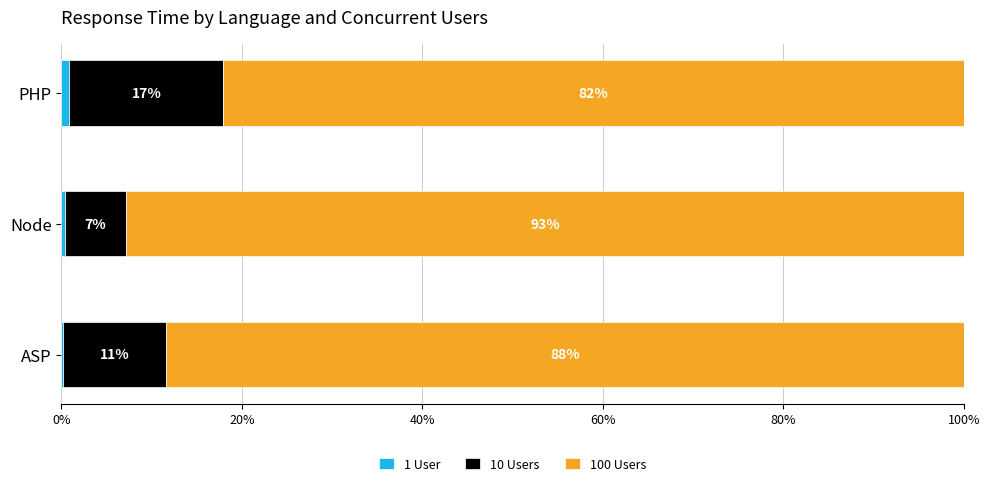

What is the total value across all series at Node?

100.0